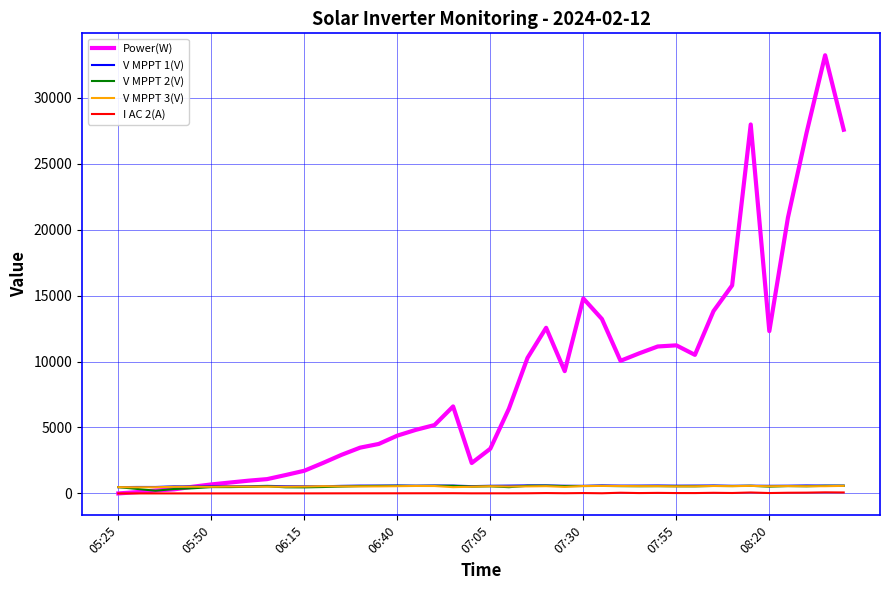

True or false: I AC 2(A) and V MPPT 3(V) intersect in this chart.

False